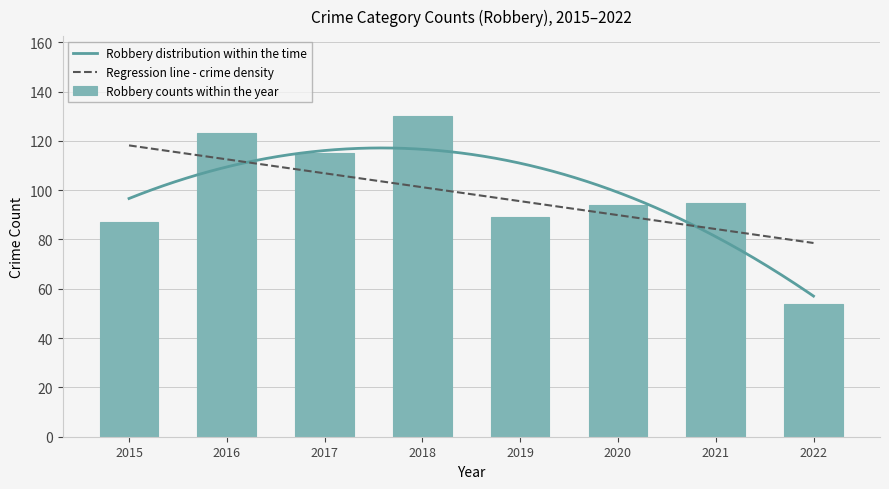

What is the lowest value of the Robbery distribution within the time series?

57.0